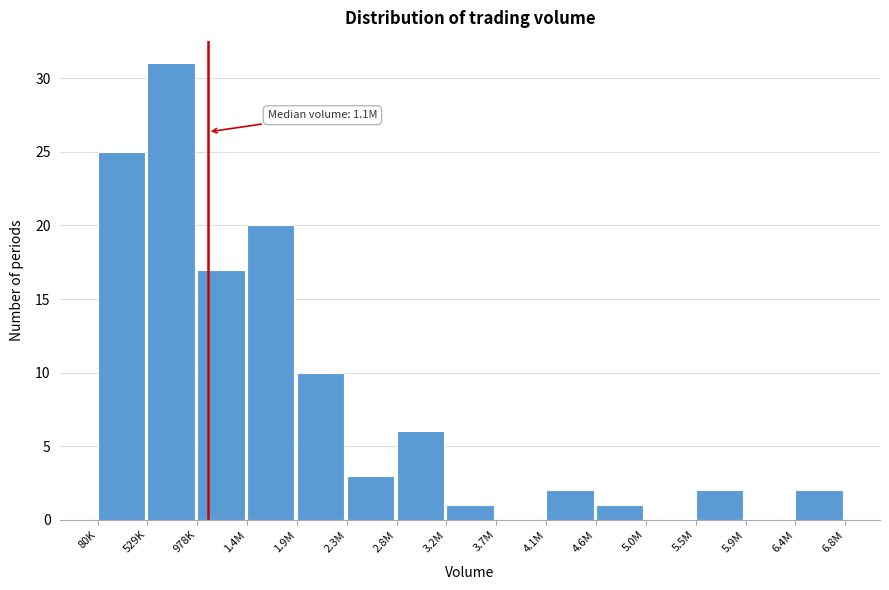

Reading left to right, extract all data points from this chart.

80K=25	529K=31	978K=17	1.4M=20	1.9M=10	2.3M=3	2.8M=6	3.2M=1	3.7M=0	4.1M=2	4.6M=1	5.0M=0	5.5M=2	5.9M=0	6.4M=2